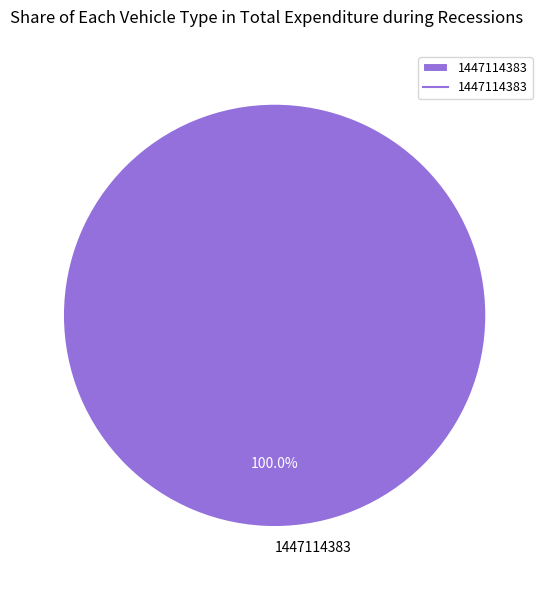

Rank the categories by value from highest to lowest.

1447114383